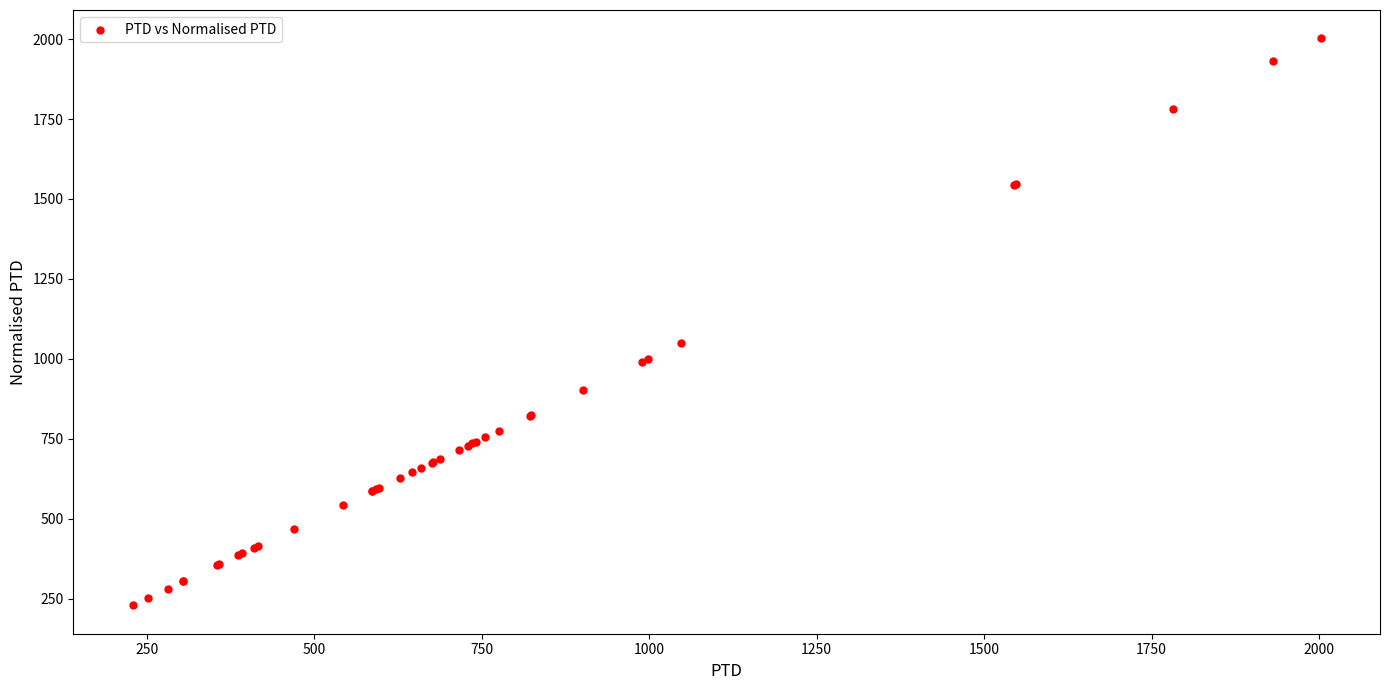

What Y value in the scatter plot is closest to 1115?

1048.2